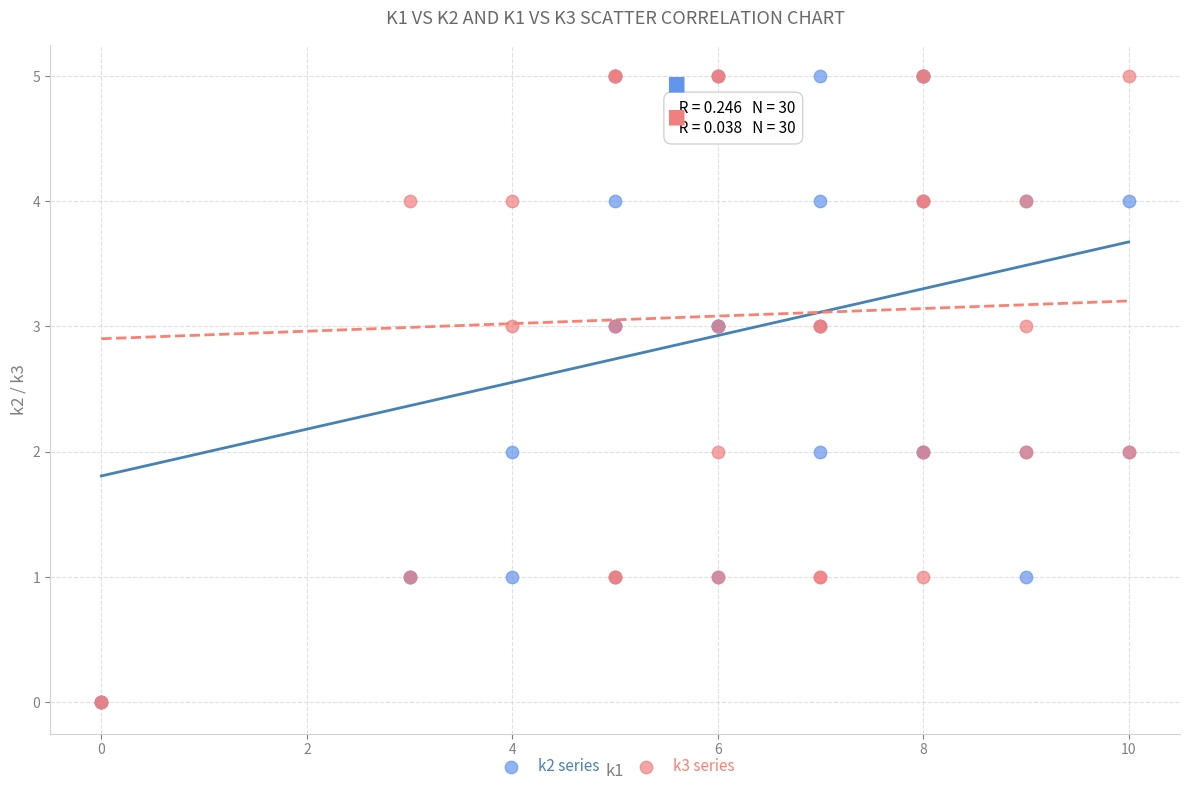

What are all the series names shown in the legend?

k2 series, k3 series